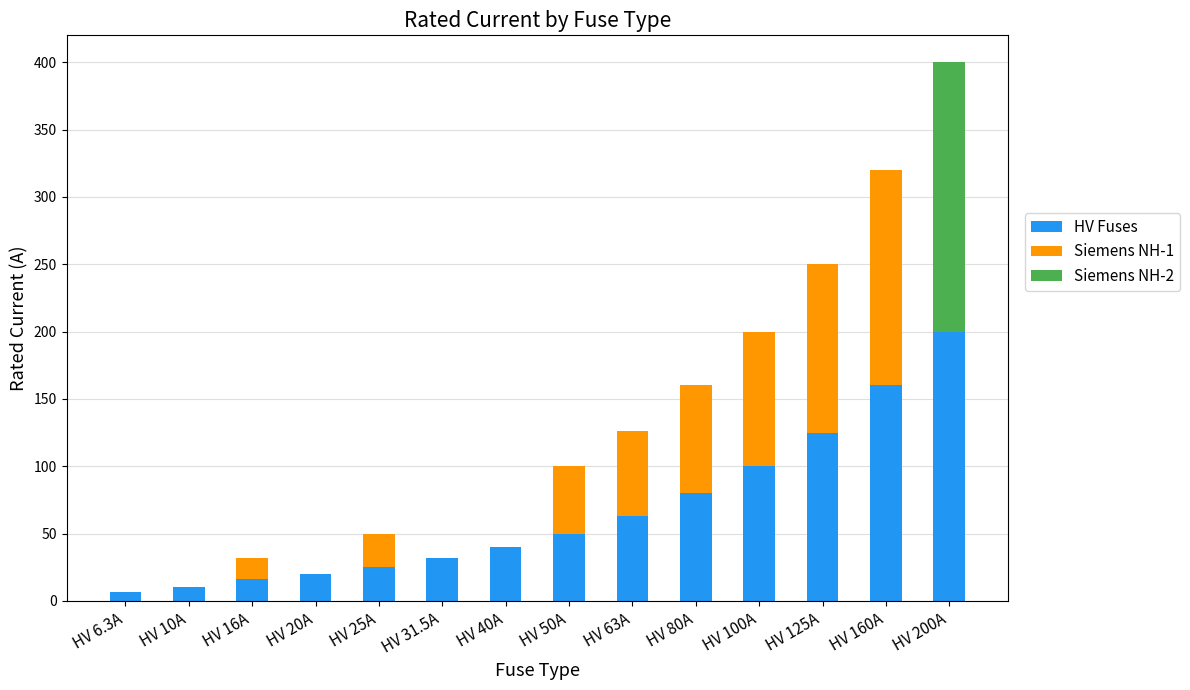

List the labels in order of HV Fuses value, smallest first.

HV 6.3A, HV 10A, HV 16A, HV 20A, HV 25A, HV 31.5A, HV 40A, HV 50A, HV 63A, HV 80A, HV 100A, HV 125A, HV 160A, HV 200A